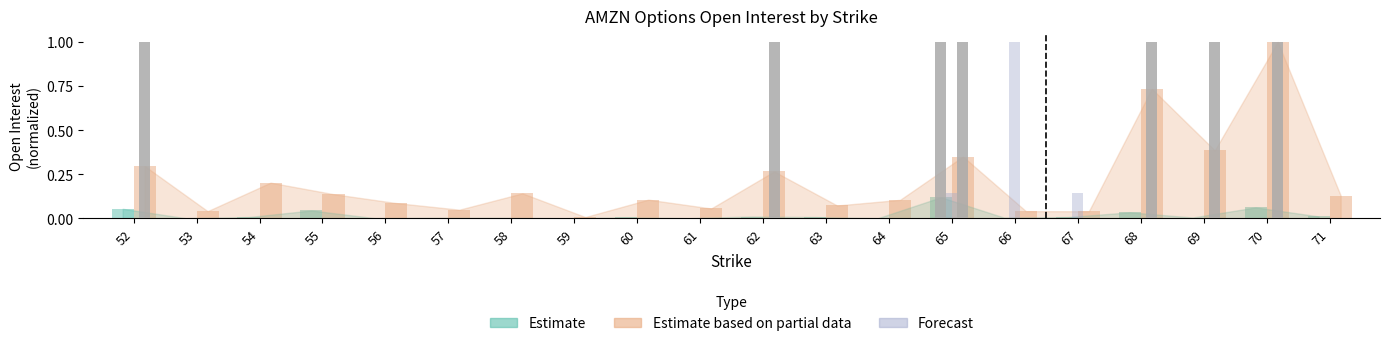

Rank the categories by Forecast value from highest to lowest.

66, 65, 67, 52, 53, 54, 55, 56, 57, 58, 59, 60, 61, 62, 63, 64, 68, 69, 70, 71